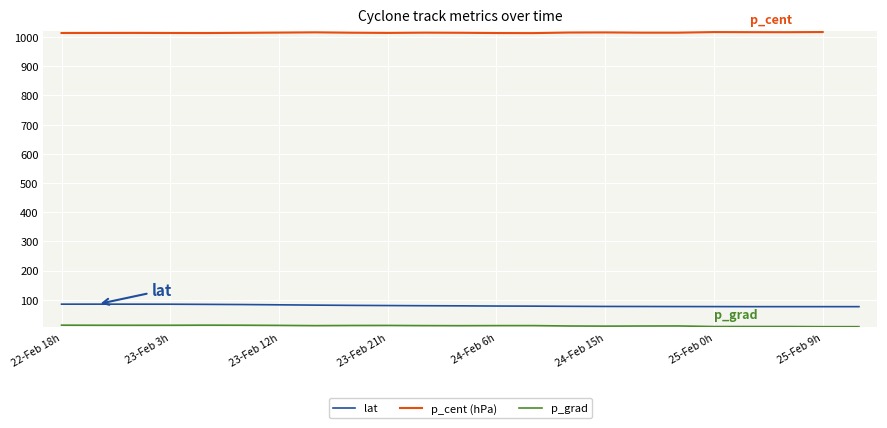

At which category is the sum across all series the highest?

22-Feb 18h